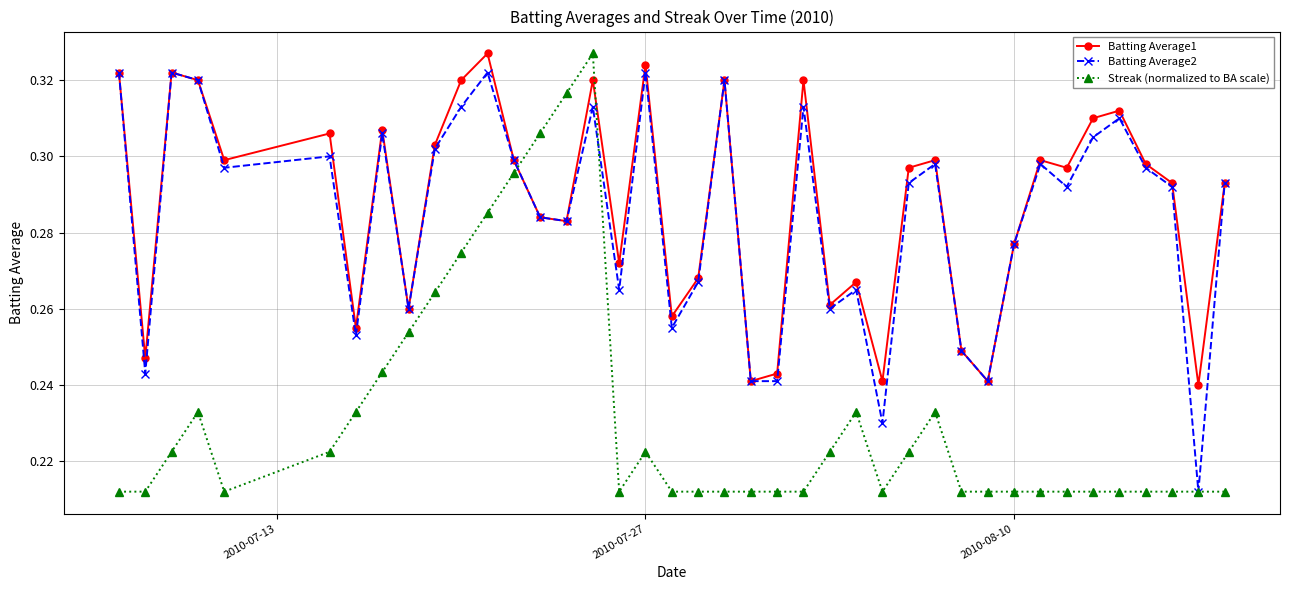

Does the chart have visible grid lines?

Yes